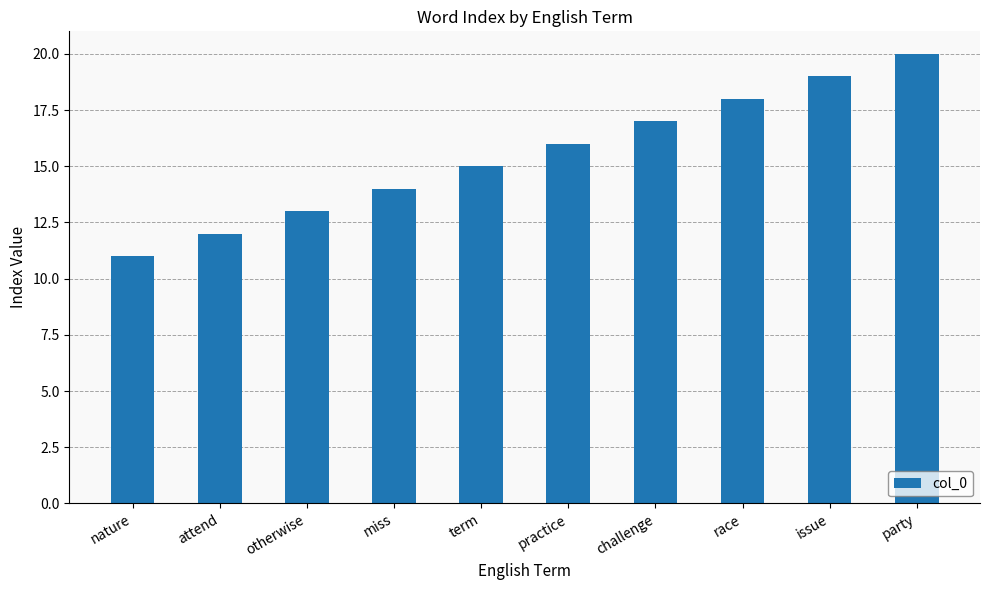

What is the greatest value displayed?

20